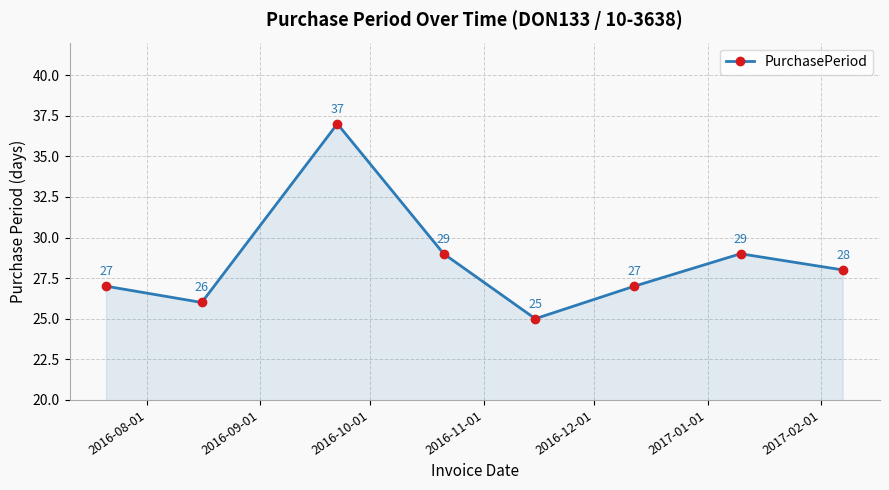

What is the maximum value shown in the chart?

37